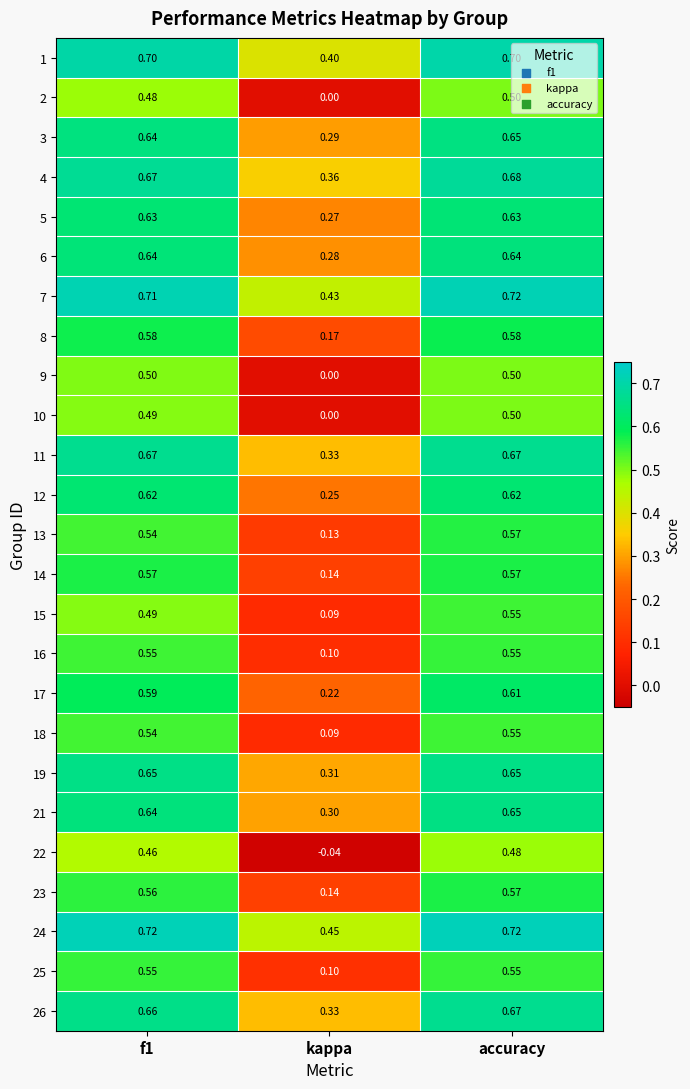

Is the value of 22 at accuracy greater than the value of 21 at accuracy?

No